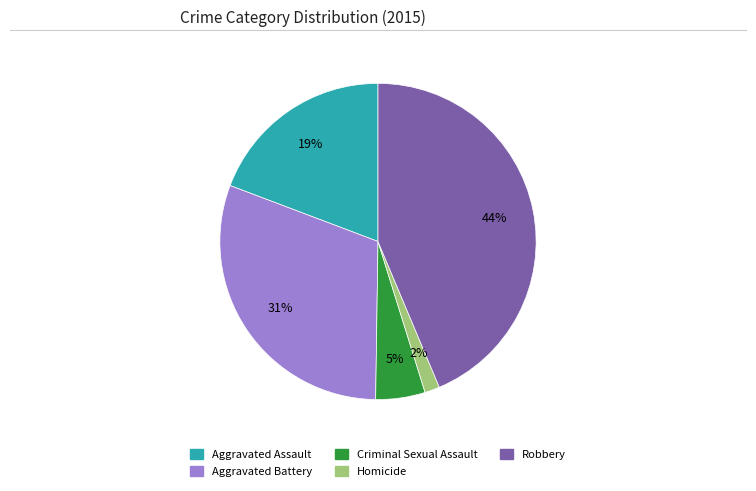

Is it true that Criminal Sexual Assault is 1% of the pie?

False